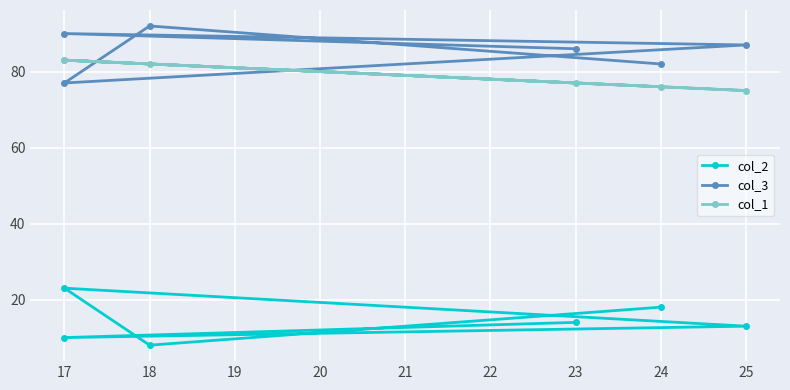

True or false: col_2 and col_3 cross at least once.

False